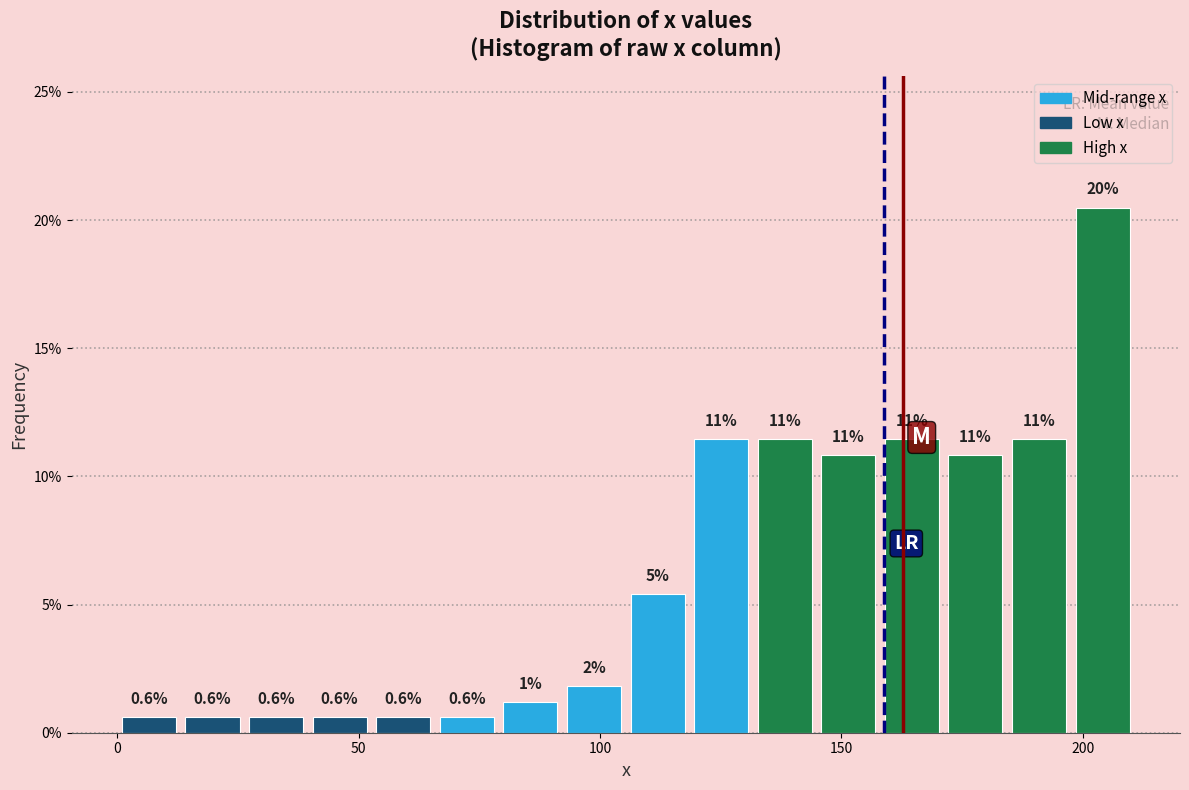

Around what value on the x-axis is the tallest bar? Give the approximate position of its centre, as read against the axis.

205